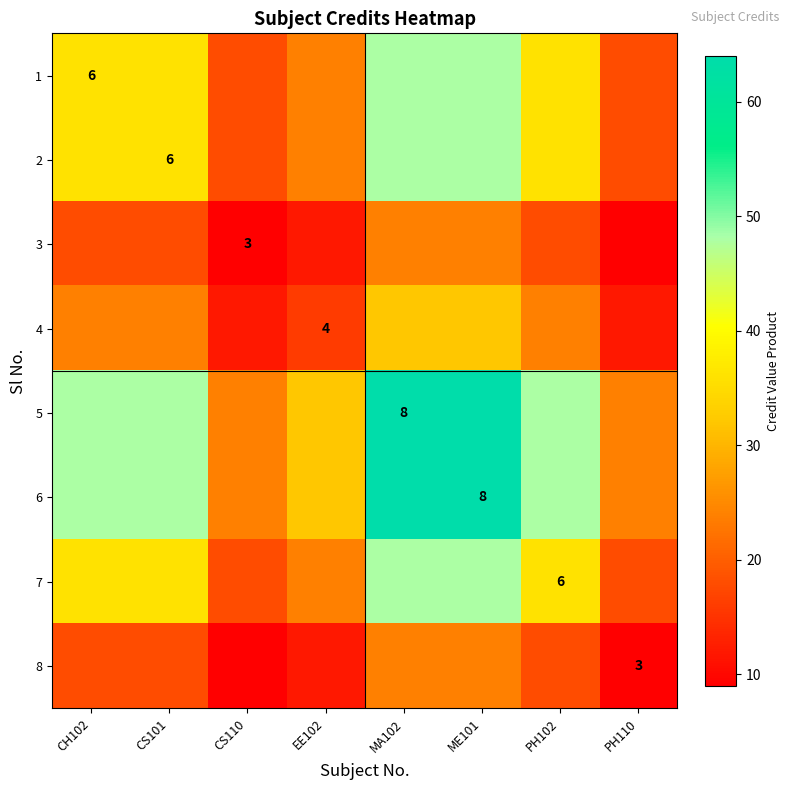

How many data points does each series have?

8